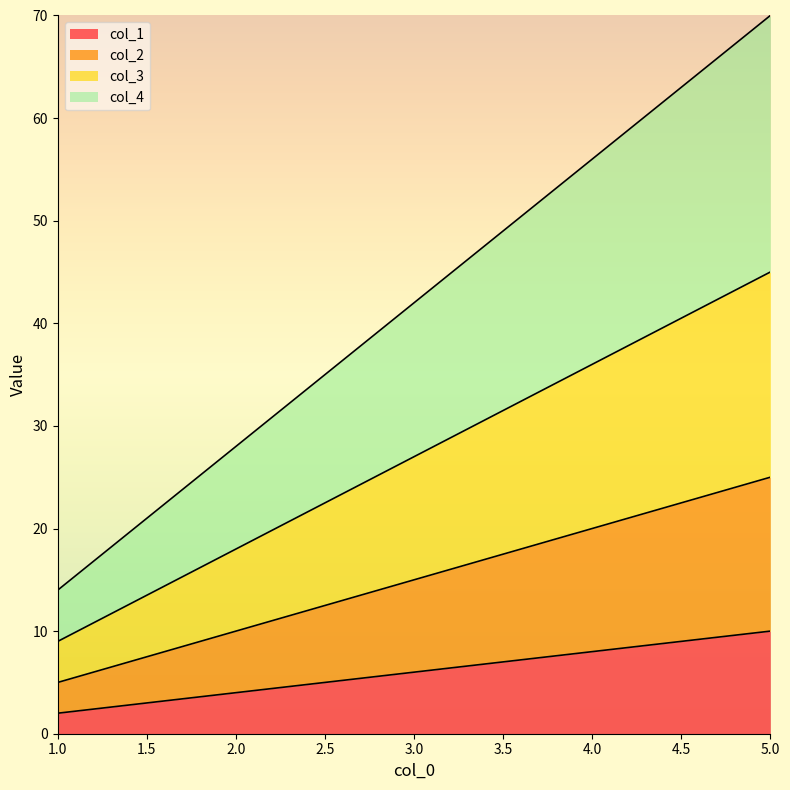

List the labels in order of col_2 value, smallest first.

1, 2, 3, 4, 5